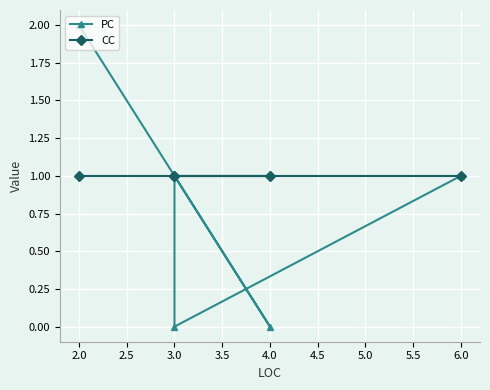

List the series in order of their overall mean, lowest first.

PC, CC